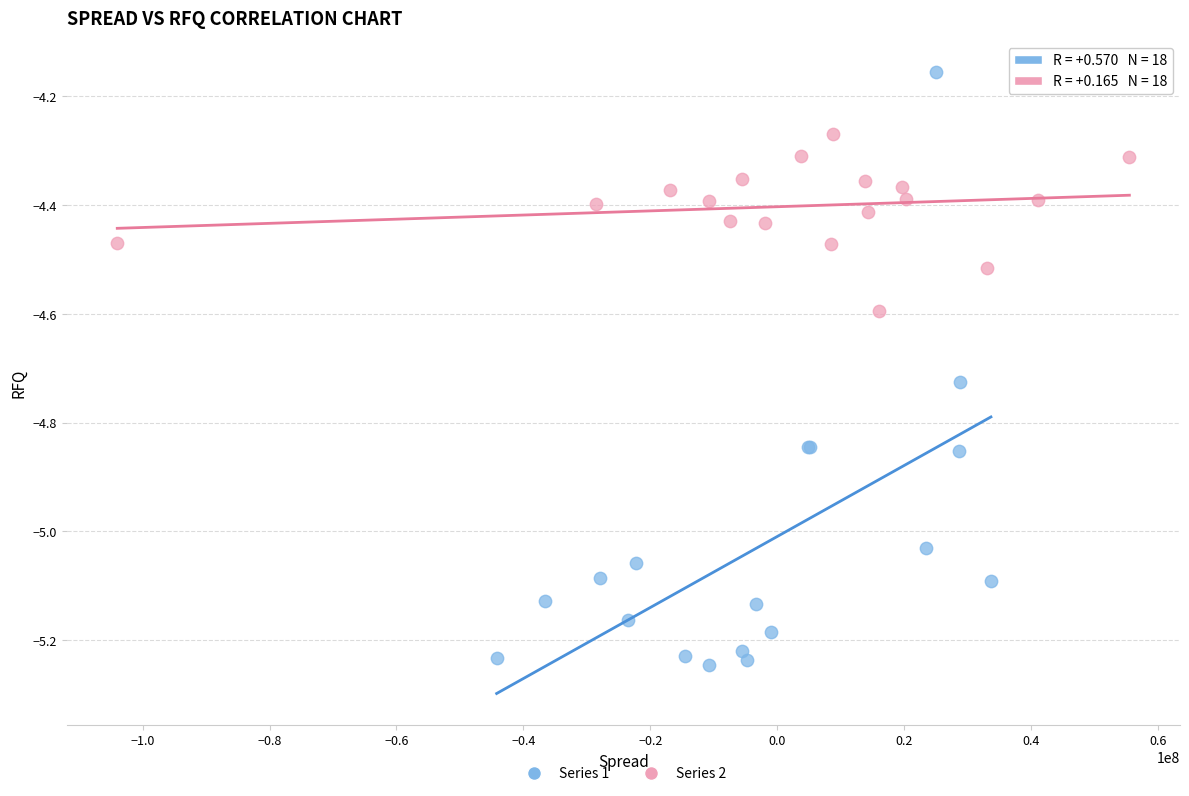

Which series has the largest Y range (max minus min)?

Series 1